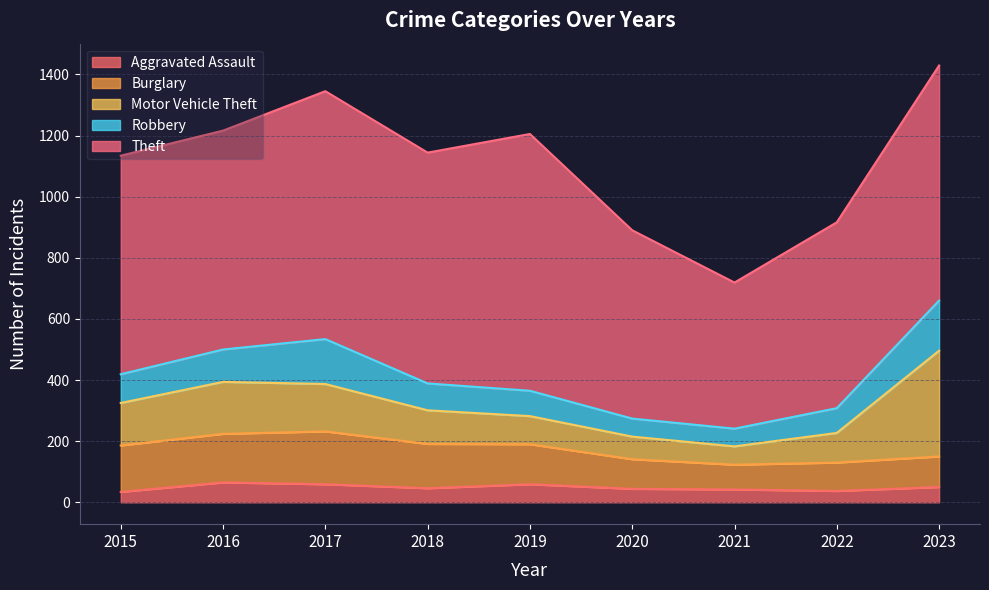

Which category has the highest value in the Robbery series?

2023